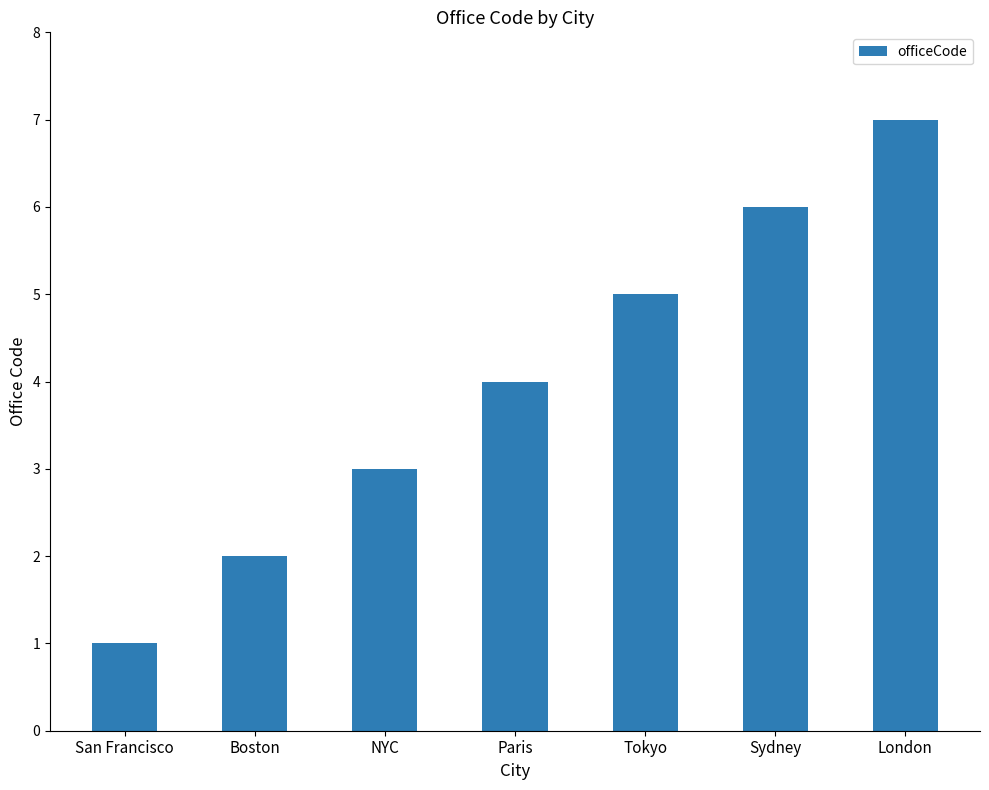

How many bars are there in total?

7